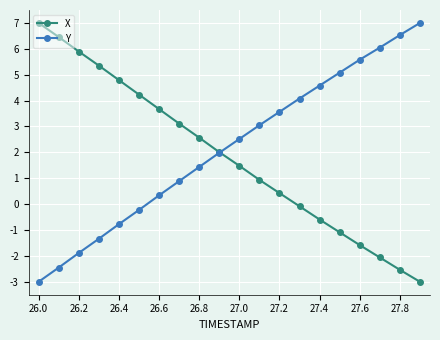

How many values in Y are below zero?

6